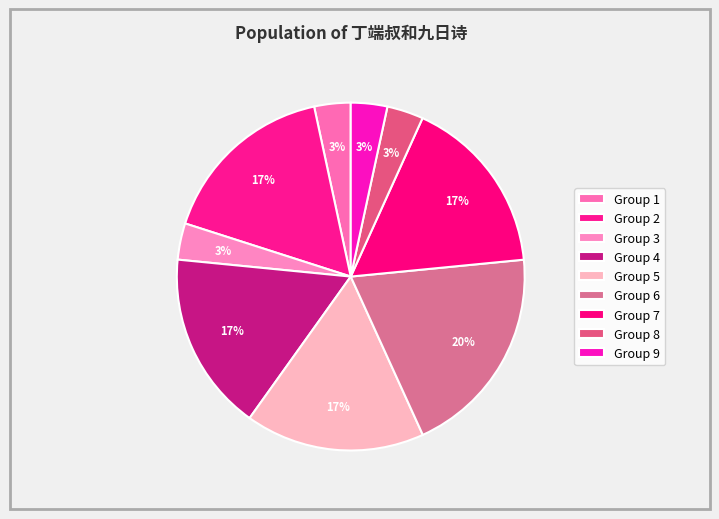

How many slices are in this pie chart?

9